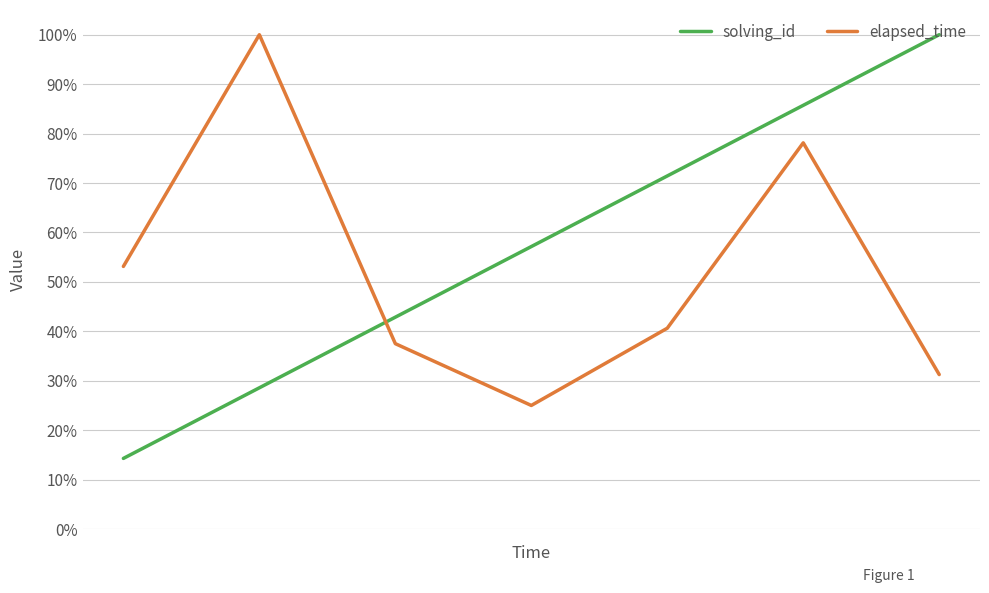

True or false: solving_id and elapsed_time intersect in this chart.

True